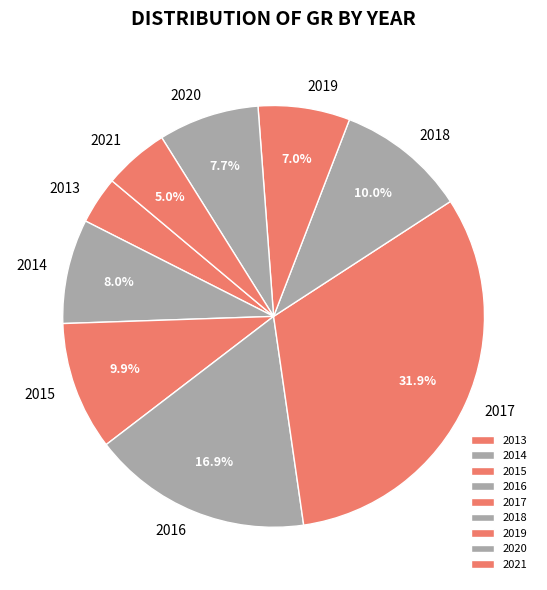

Is 2016 the majority of the pie?

No